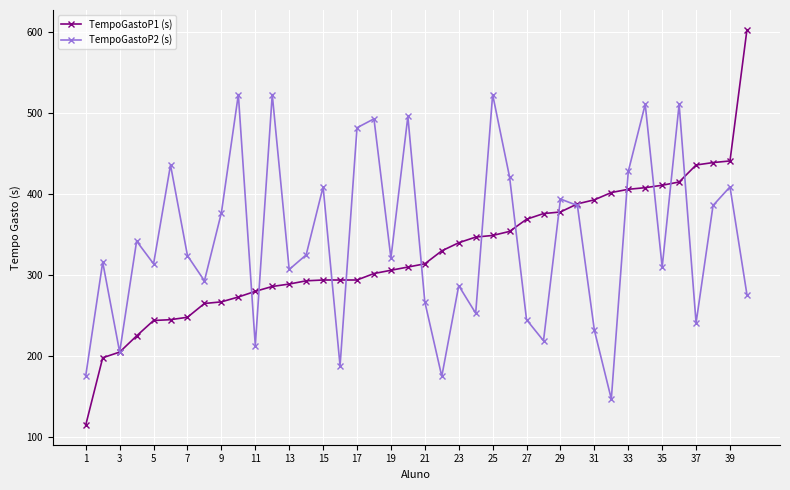

What is the minimum value shown in the chart?

115